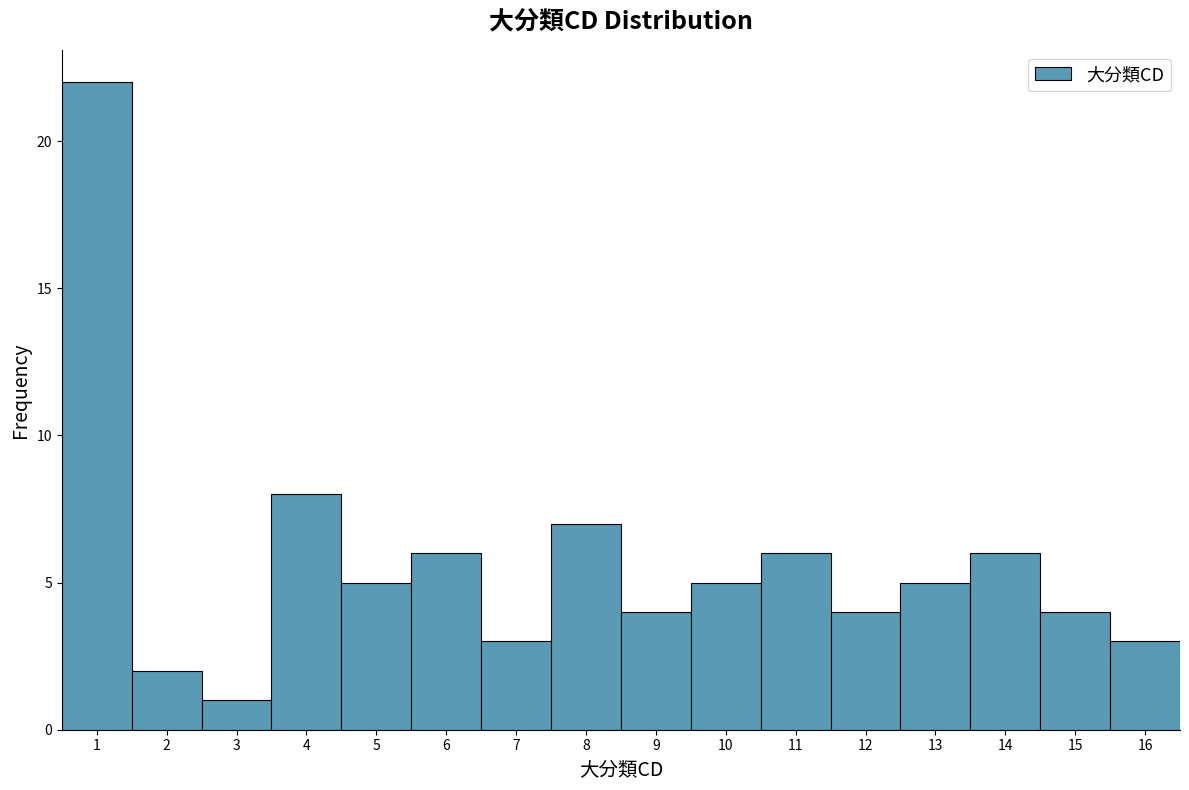

Reading left to right, list every bar in this chart as the range it spans on the x-axis followed by its height. The values are not printed on the chart, so give them approximately, as read against the axis.

0.5 to 1.5: 22
1.5 to 2.5: 2
2.5 to 3.5: 1
3.5 to 4.5: 8
4.5 to 5.5: 5
5.5 to 6.5: 6
6.5 to 7.5: 3
7.5 to 8.5: 7
8.5 to 9.5: 4
9.5 to 10.5: 5
10.5 to 11.5: 6
11.5 to 12.5: 4
12.5 to 13.5: 5
13.5 to 14.5: 6
14.5 to 15.5: 4
15.5 to 16.5: 3